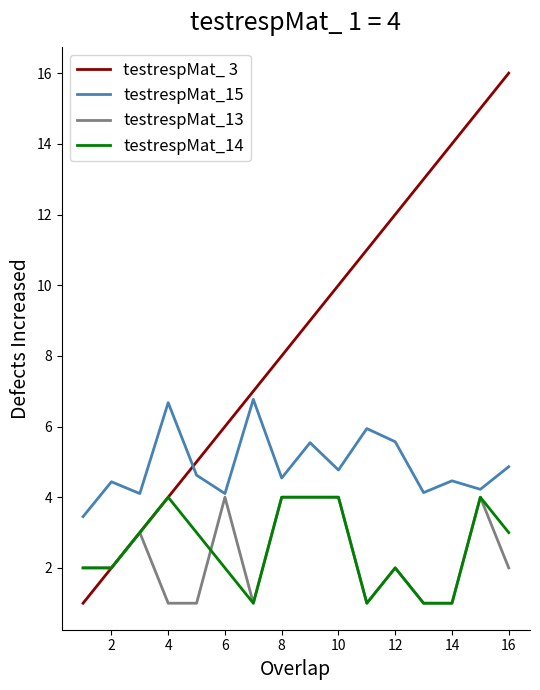

Which series has the widest spread of values?

testrespMat_ 3